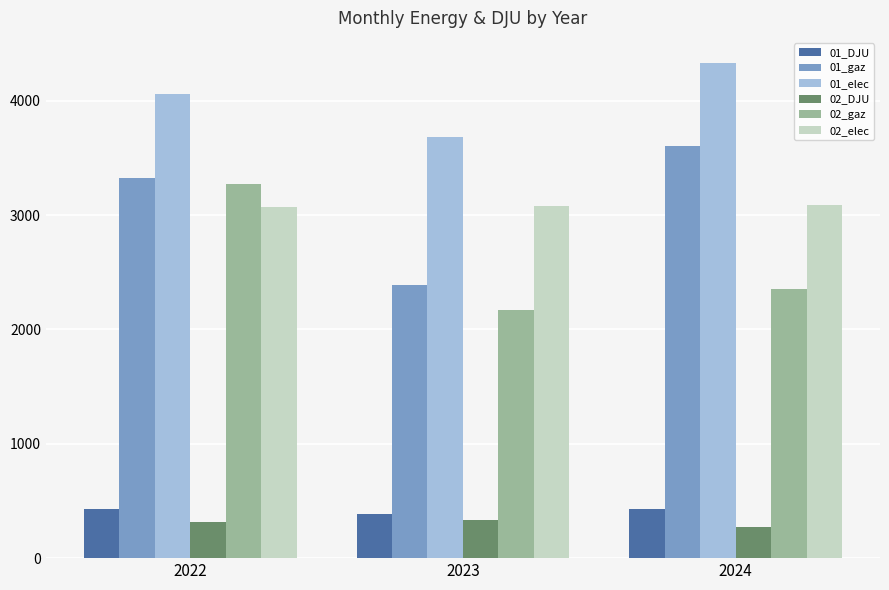

At which category does the chart reach its peak across all series?

2024